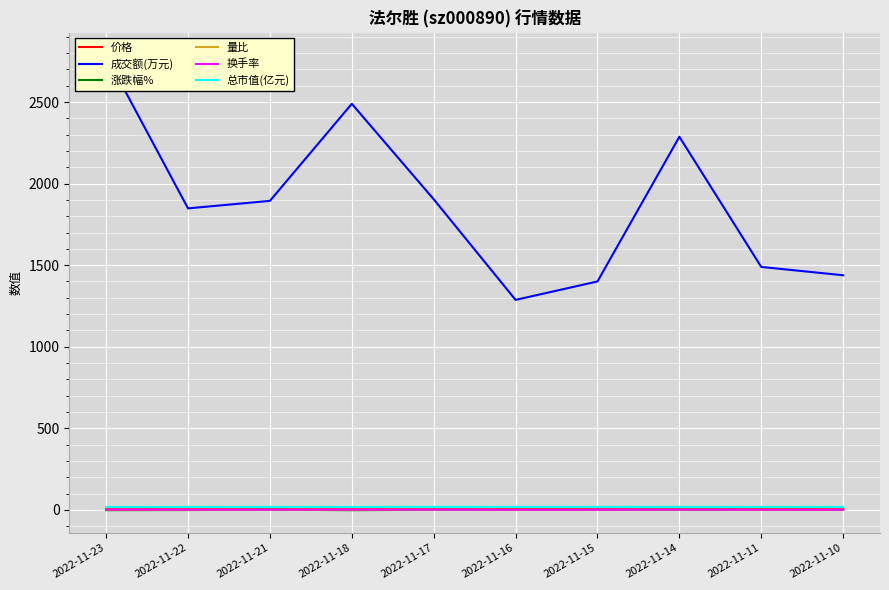

What is the difference between the 总市值(亿元) values at 2022-11-14 and 2022-11-11?

0.2